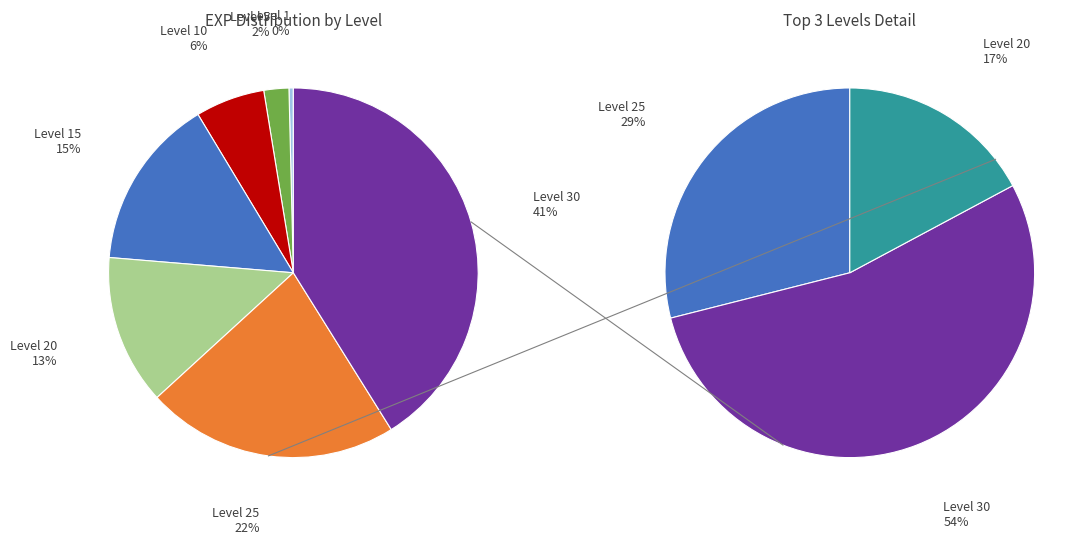

What percentage is the Level 25 slice, to the nearest percent?

22%